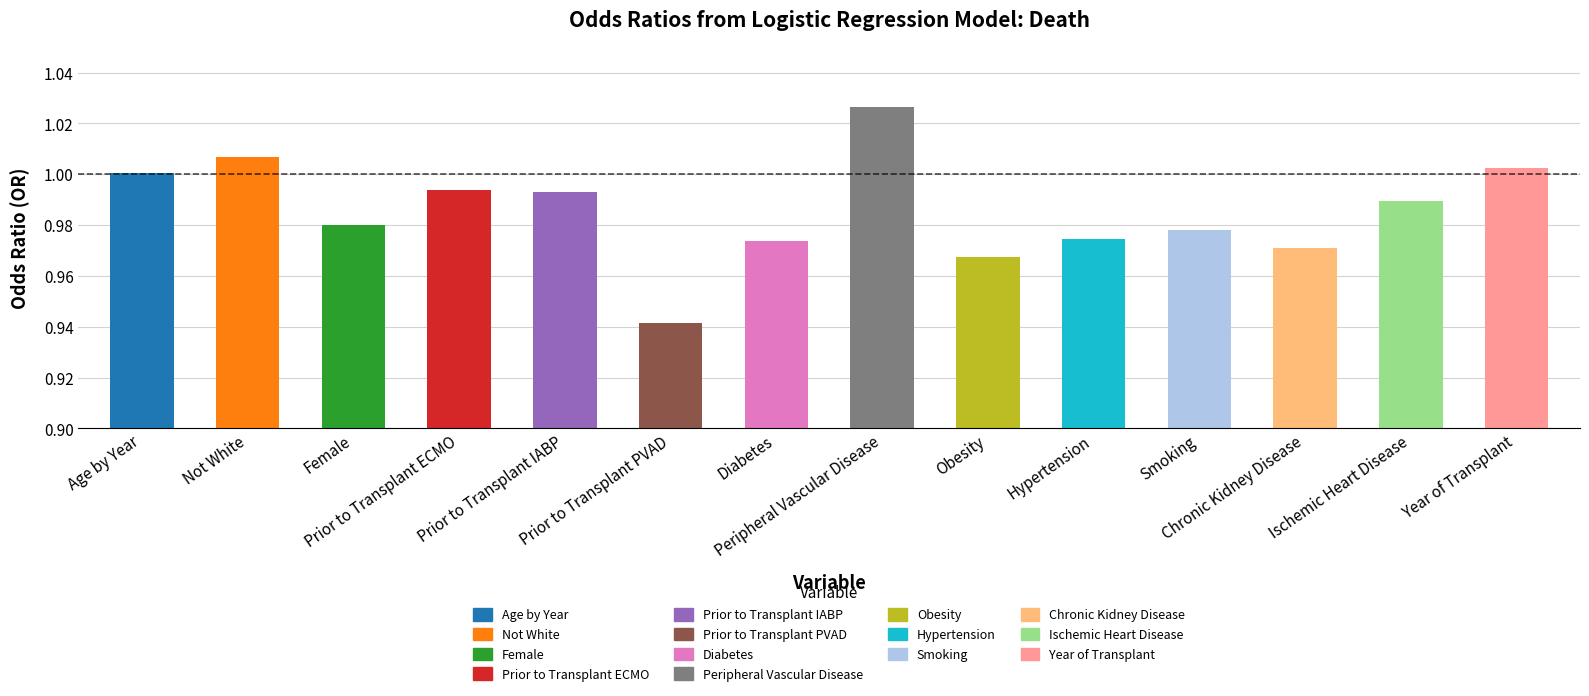

Reading left to right, list all the values displayed in this chart.

Age by Year=1.0	Not White=1.0	Female=1.0	Prior to Transplant ECMO=1.0	Prior to Transplant IABP=1.0	Prior to Transplant PVAD=0.9	Diabetes=1.0	Peripheral Vascular Disease=1.0	Obesity=1.0	Hypertension=1.0	Smoking=1.0	Chronic Kidney Disease=1.0	Ischemic Heart Disease=1.0	Year of Transplant=1.0